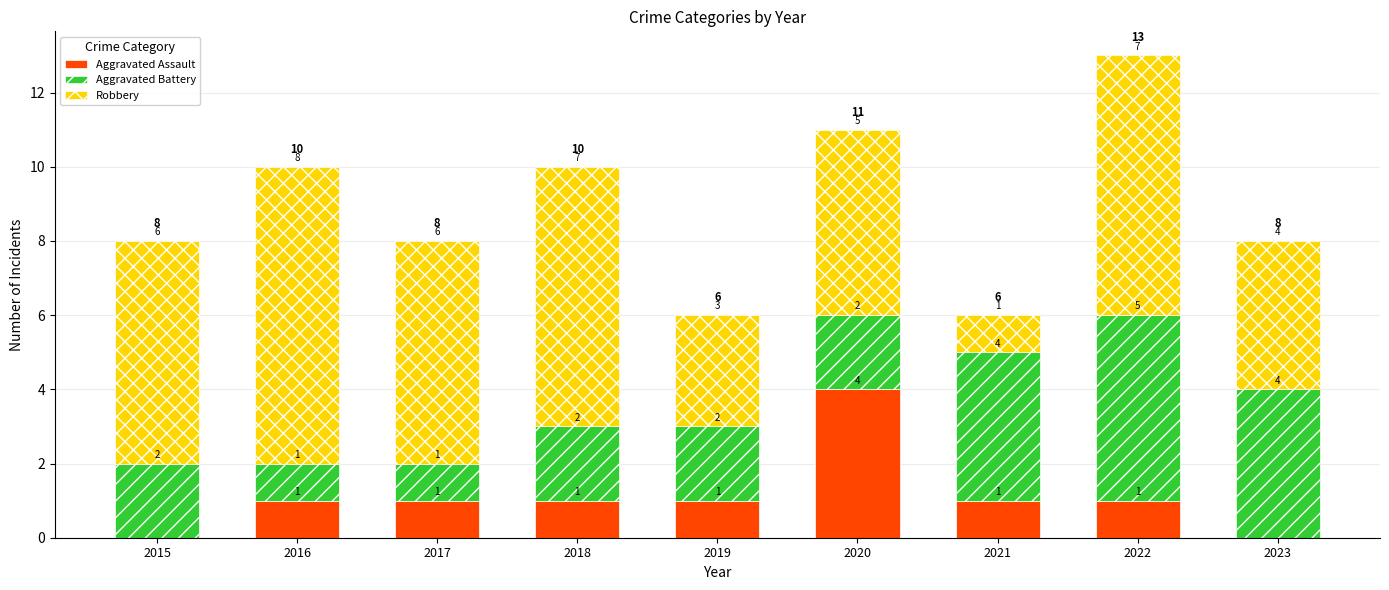

True or false: Aggravated Assault has a value of 0 at 2019.

False